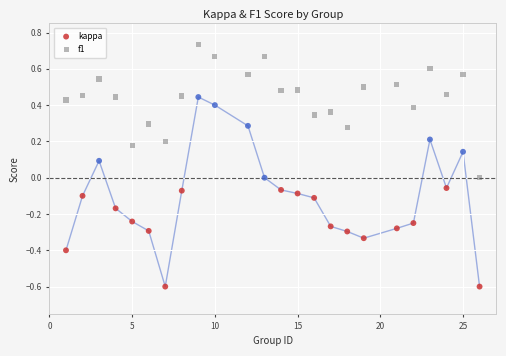

Which series contains the highest Y value?

f1